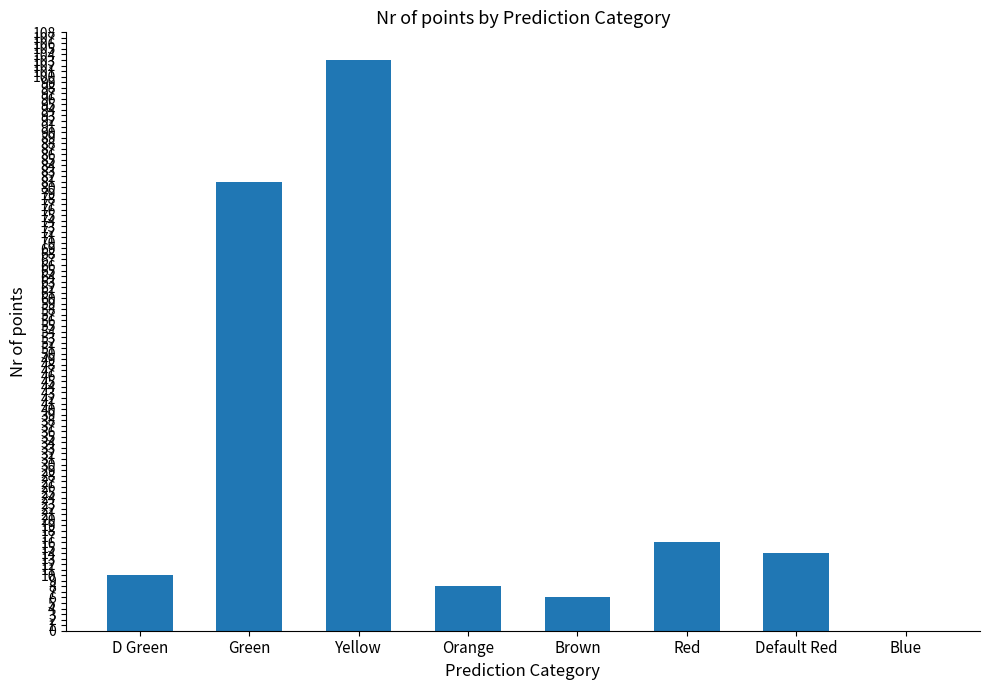

What is the sum of the values at Blue and Yellow?

103